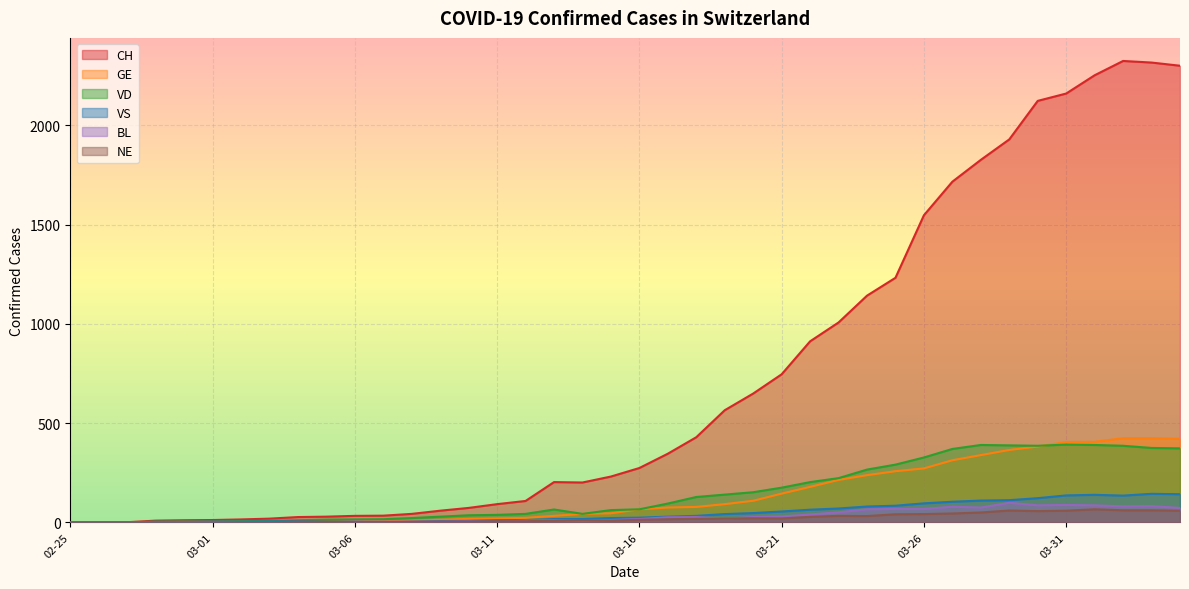

What is the difference between the second highest and minimum values in the NE series?

61